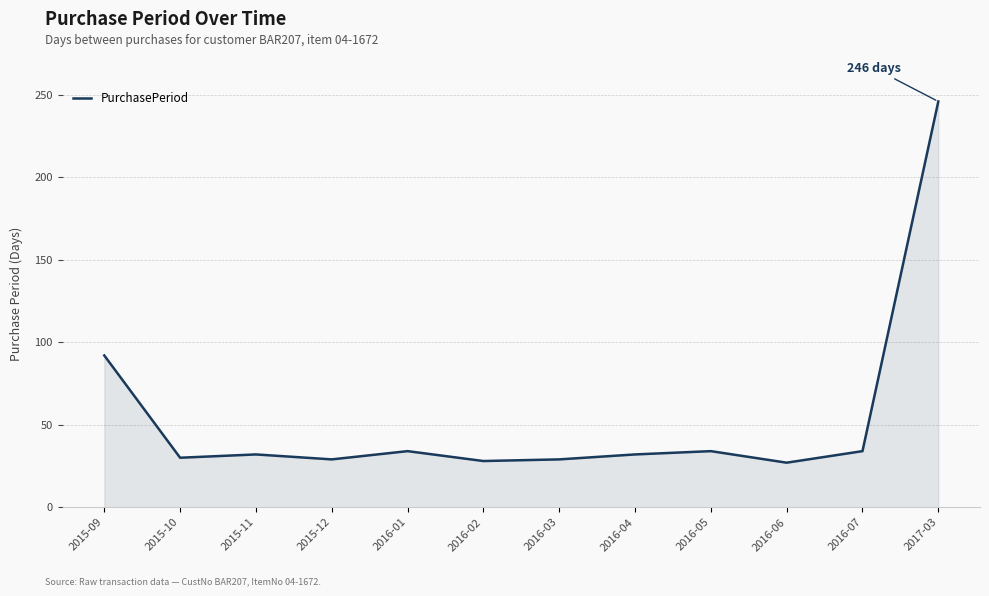

At which category does the chart reach its peak across all series?

2017-03